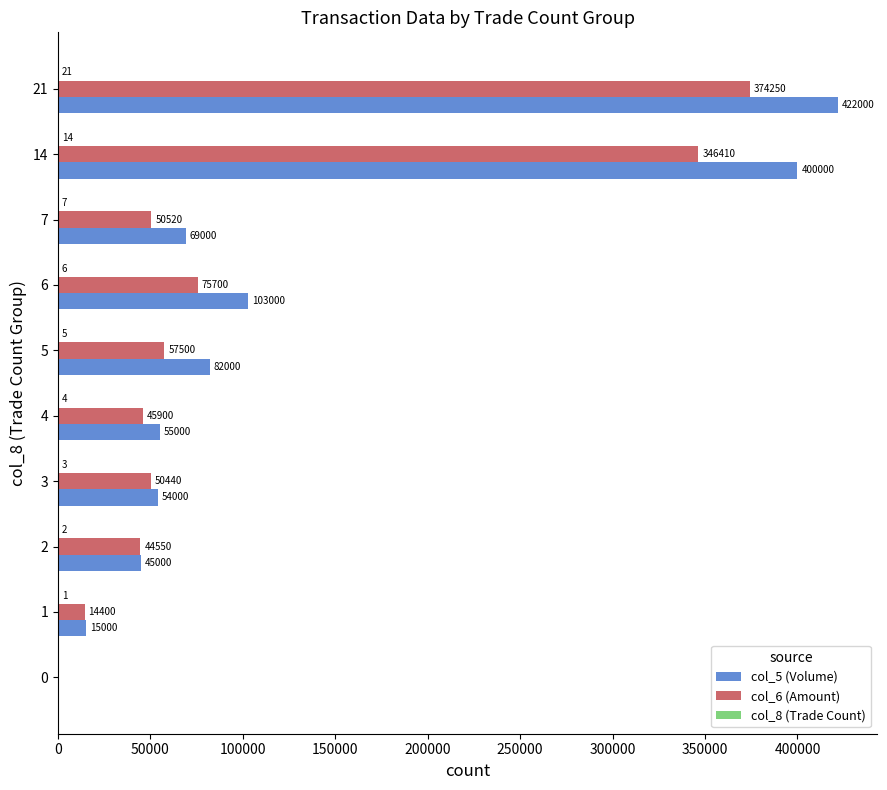

The col_5 (Volume) series shows 0 at 0. True or false?

True